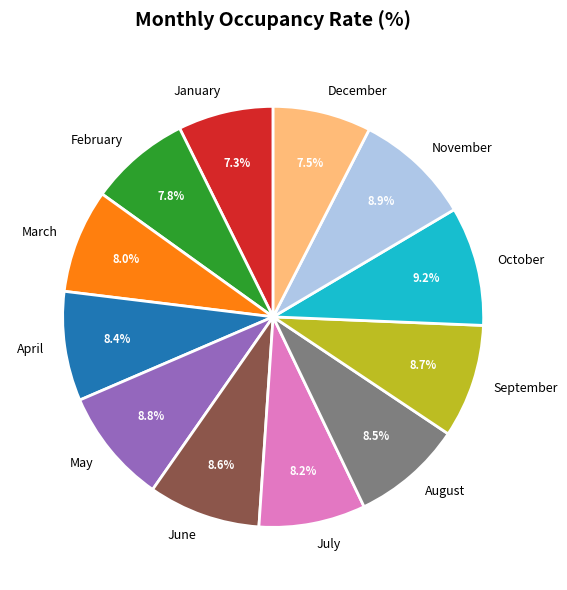

Do July and September together represent more than half of the pie?

No